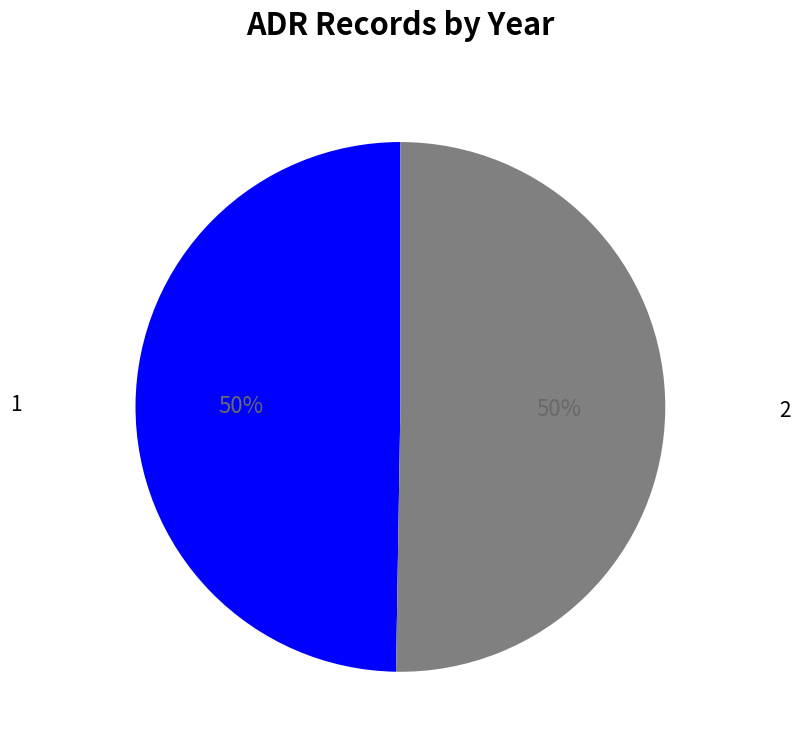

Is it true that 2 is 43% of the pie?

False